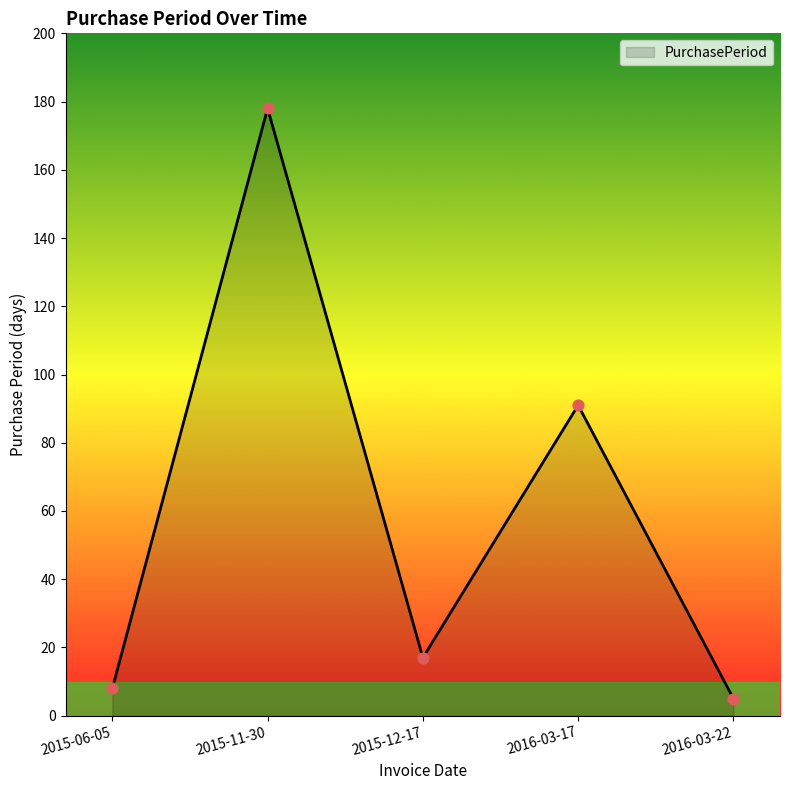

What is the ratio of the value at 2015-11-30 to the value at 2016-03-17?

2.0